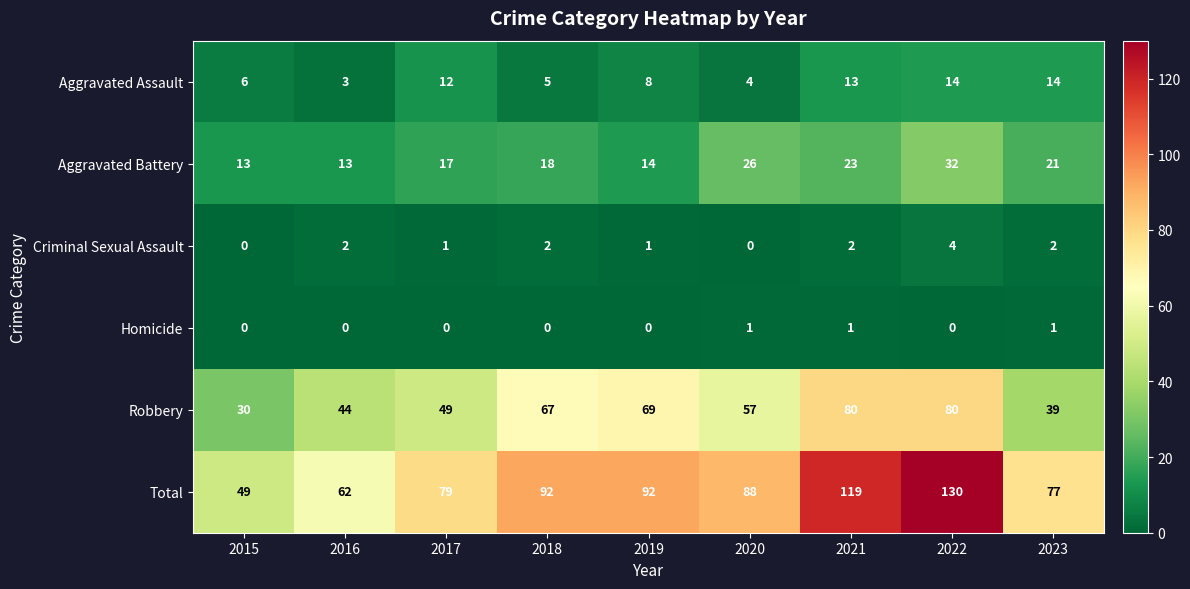

Rank the series by their maximum value, from lowest to highest.

Homicide, Criminal Sexual Assault, Aggravated Assault, Aggravated Battery, Robbery, Total